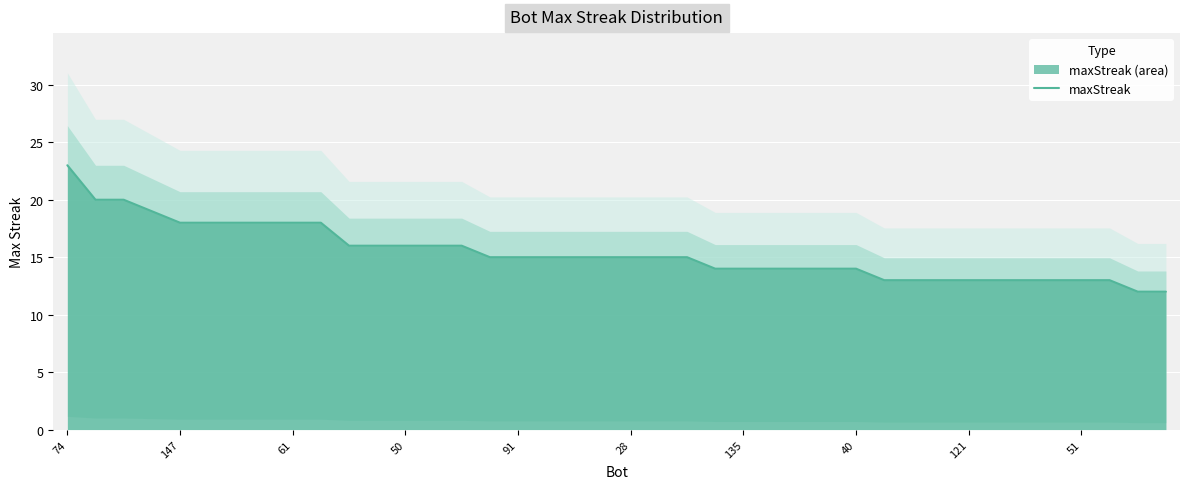

What is the minimum value shown in the chart?

12